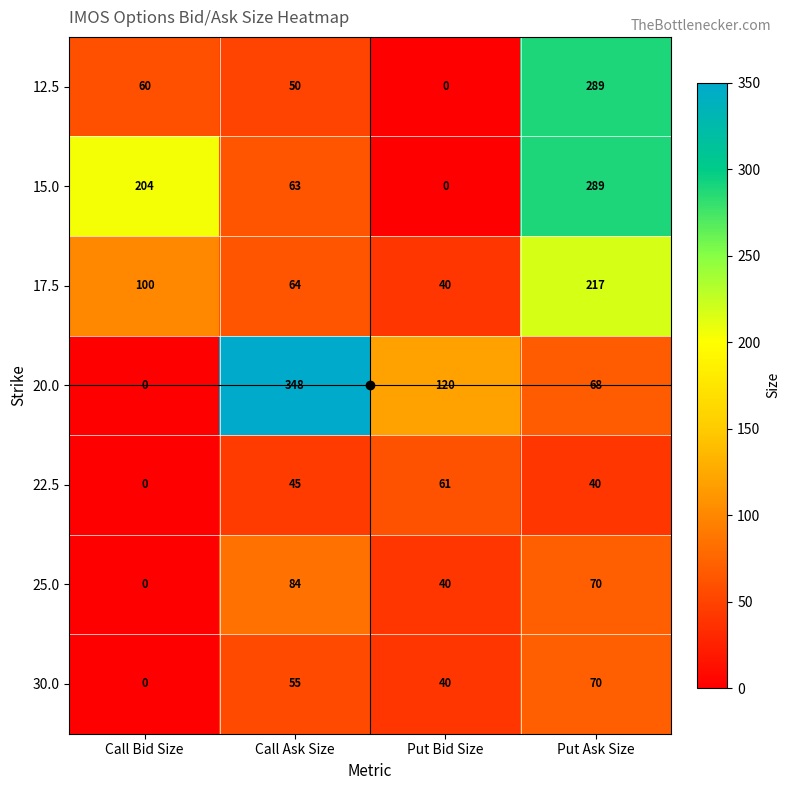

Which series has the widest spread of values?

20.0